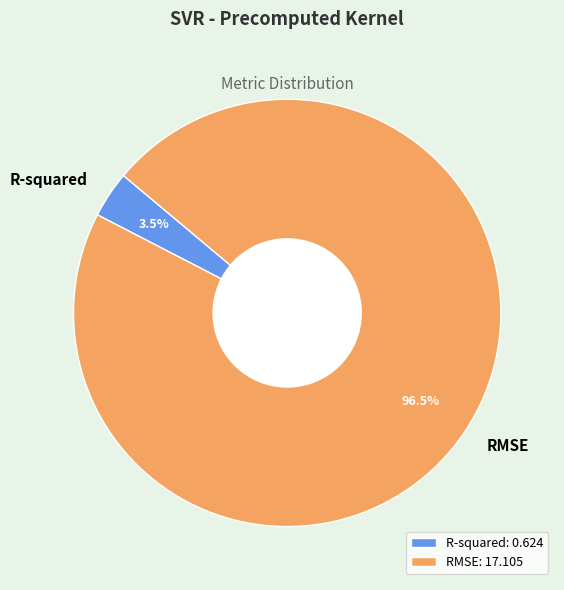

Which category accounts for the majority?

RMSE